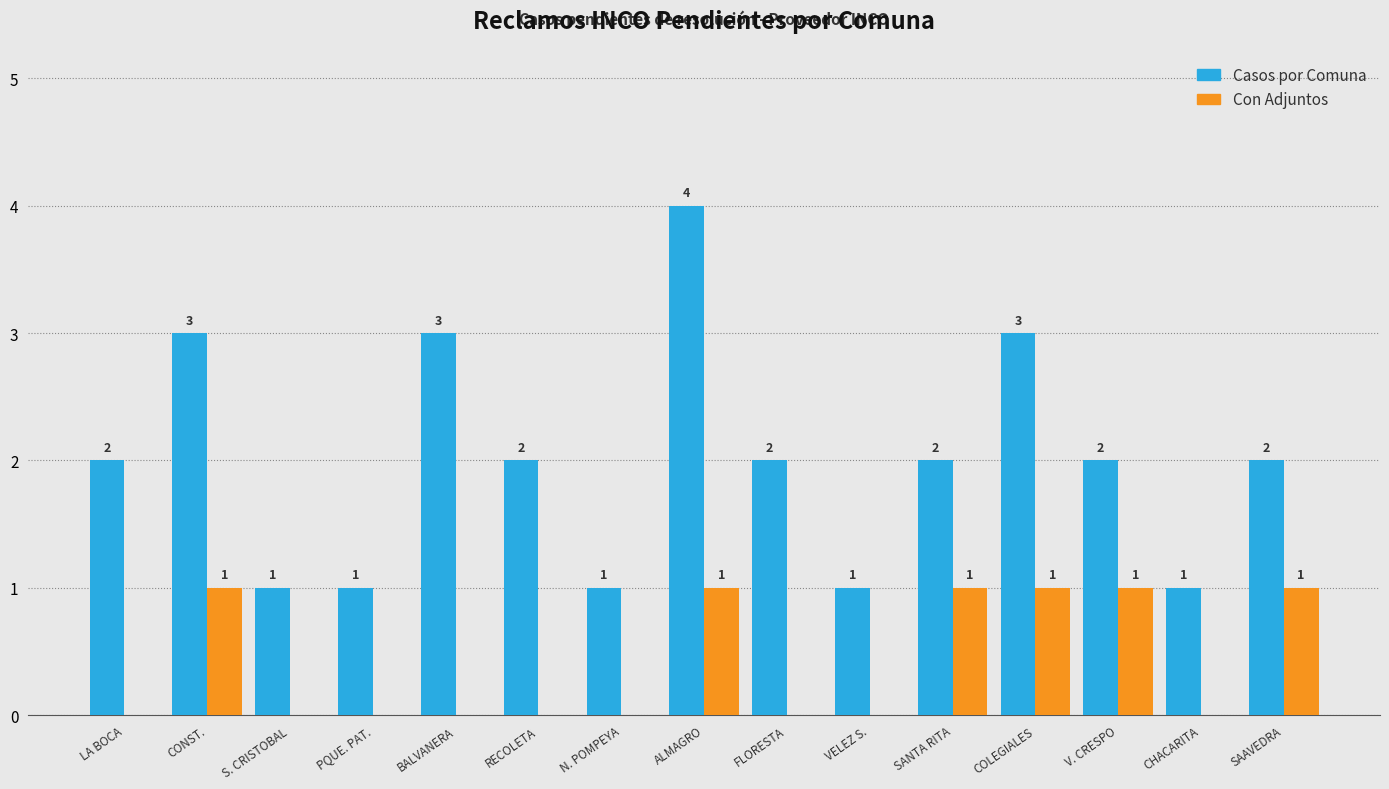

Reading right to left, transcribe all the data shown in this chart.

Casos por Comuna: 2	1	2	3	2	1	2	4	1	2	3	1	1	3	2
Con Adjuntos: 1	0	1	1	1	0	0	1	0	0	0	0	0	1	0